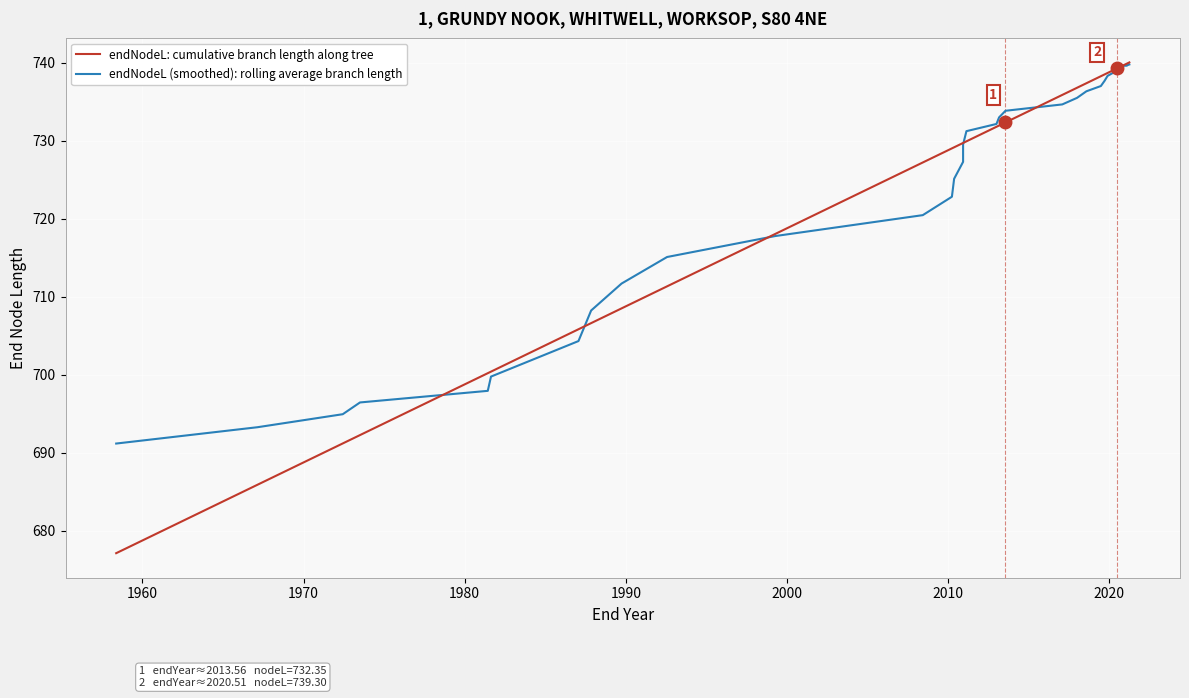

What is the difference between the maximum and minimum values in the endNodeL (smoothed): rolling average branch length series?

48.6